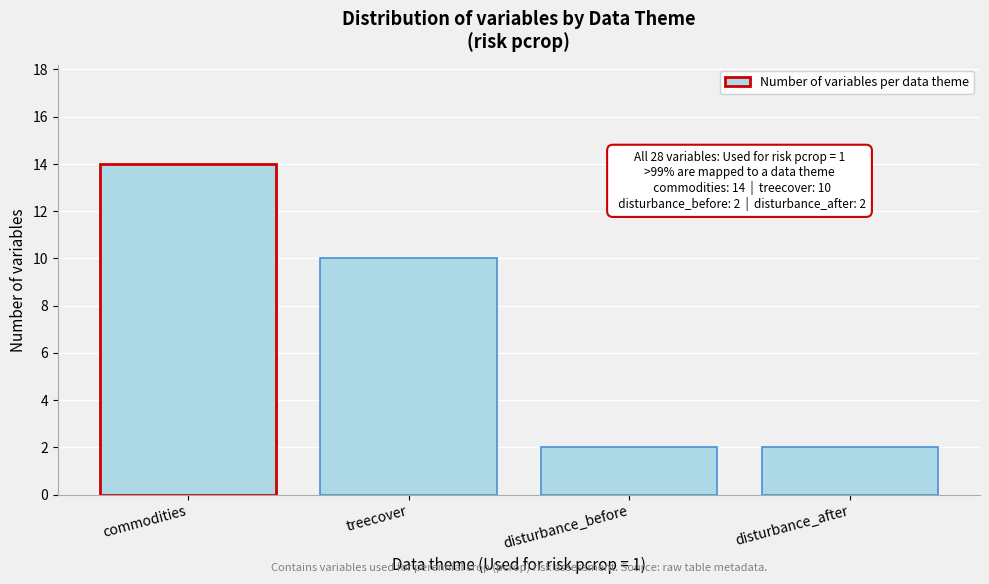

Reading right to left, extract all data points from this chart.

disturbance_after=2	disturbance_before=2	treecover=10	commodities=14